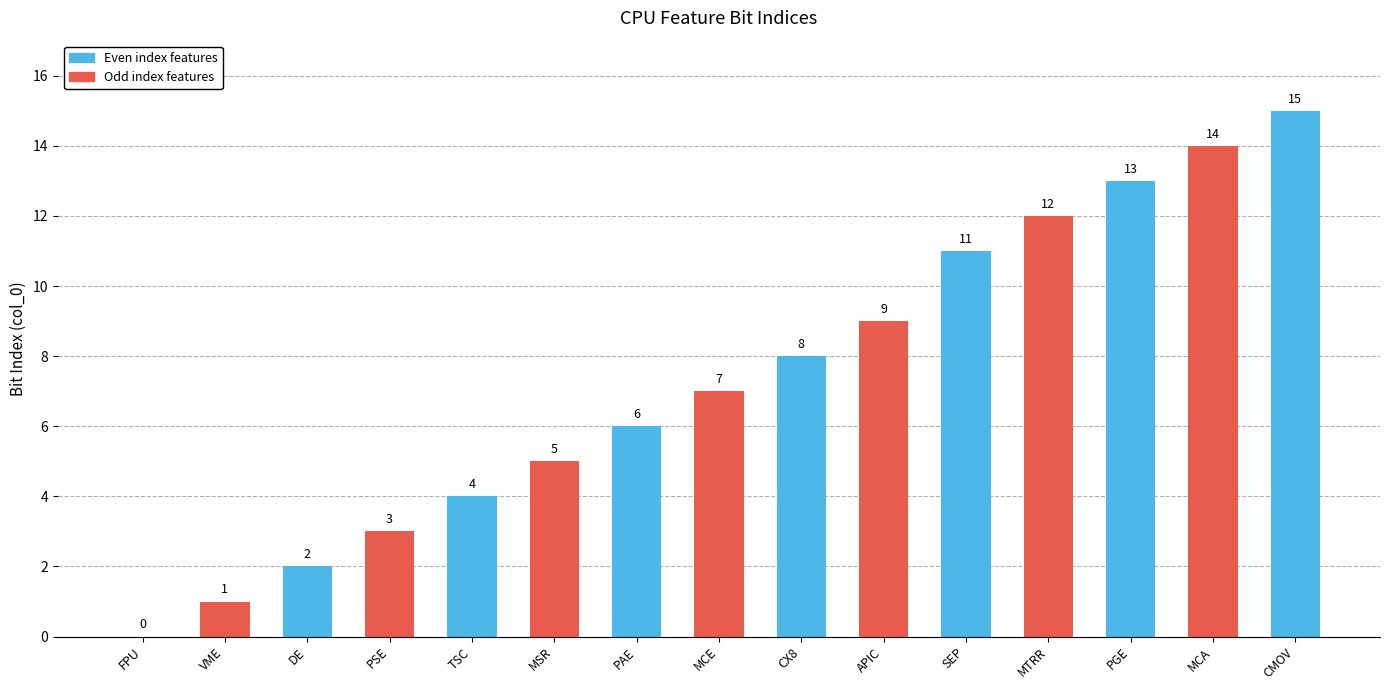

The chart shows a value of 11 at SEP. True or false?

True